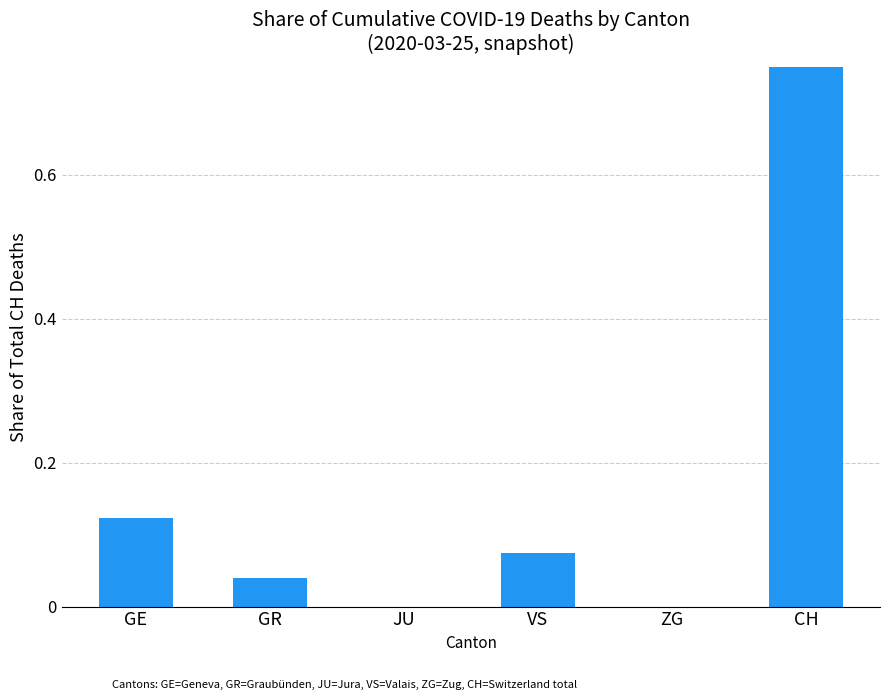

Rank the categories by value from highest to lowest.

CH, GE, VS, GR, JU, ZG